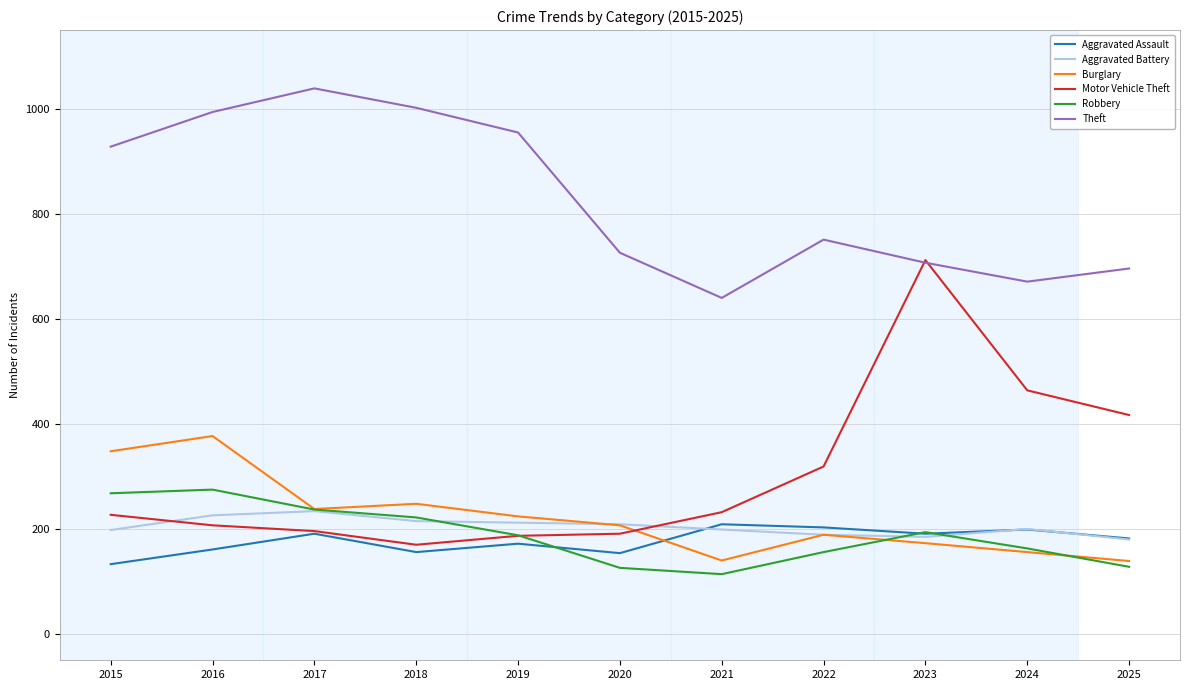

Count the number of categories in the chart.

11